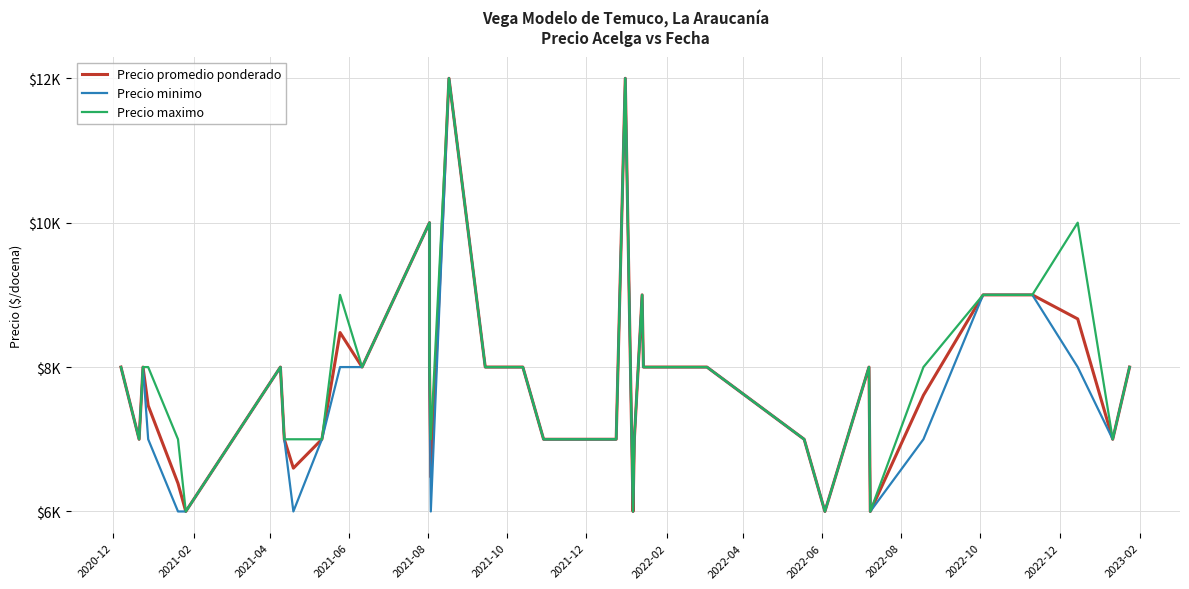

True or false: Precio maximo and Precio promedio ponderado intersect in this chart.

False